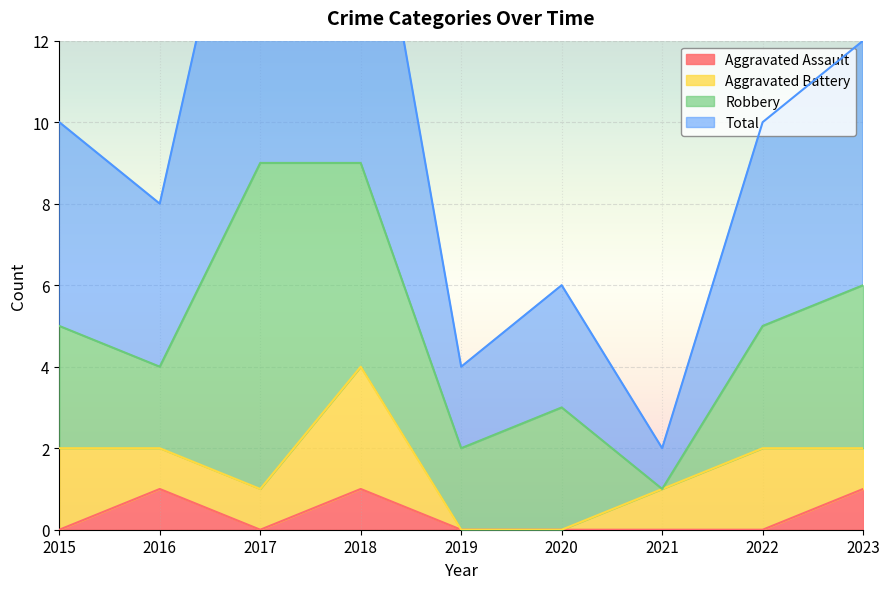

What is the value of the Aggravated Assault point at the 2nd from the left?

1